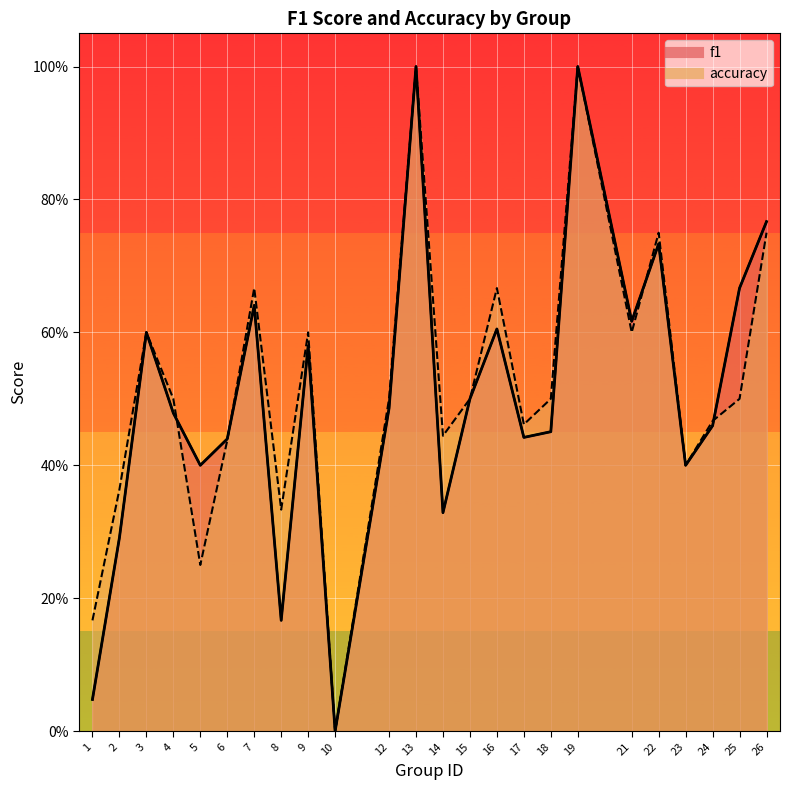

True or false: accuracy and f1 intersect in this chart.

True